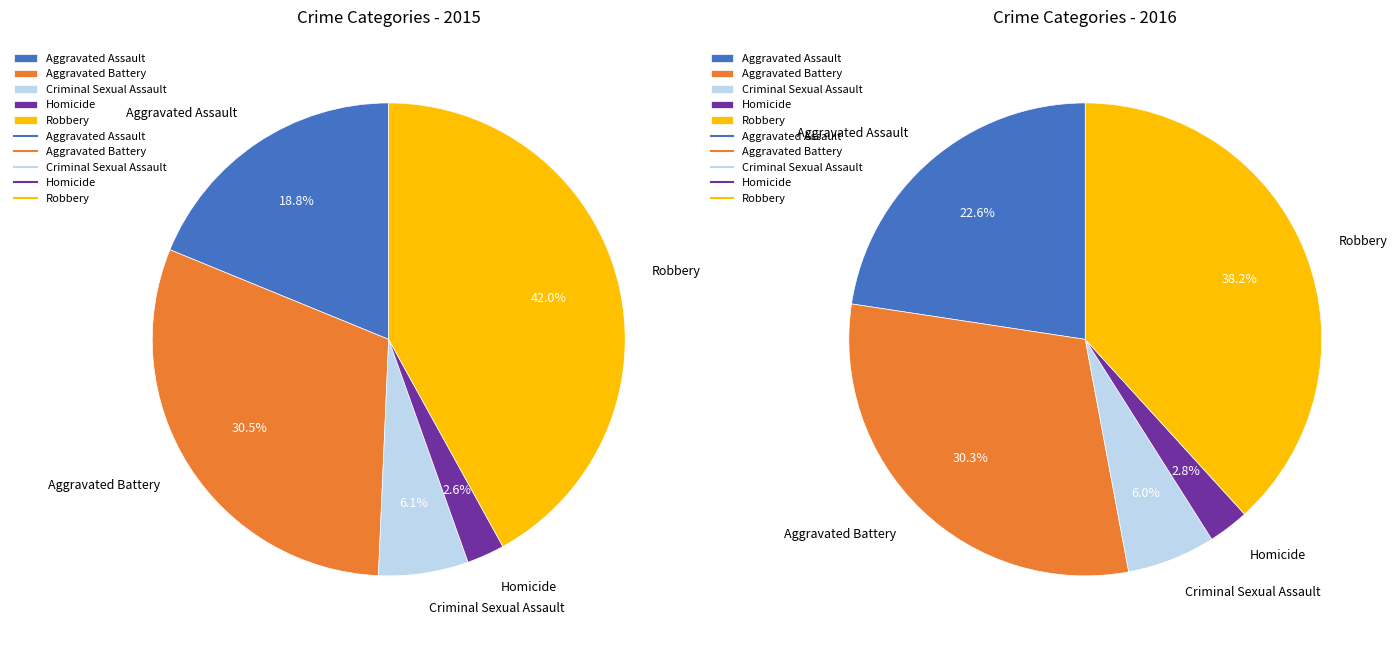

The Robbery slice represents 55% of the pie. True or false?

False